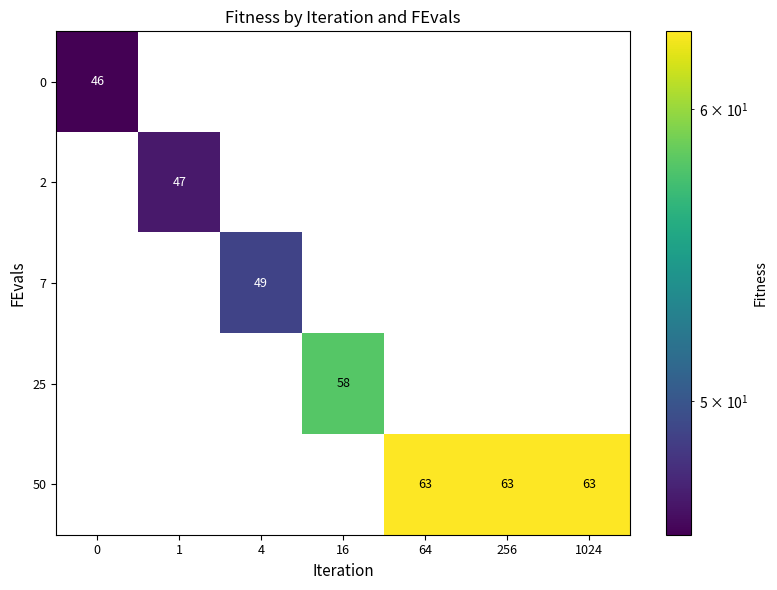

At how many categories does at least one series exceed 23?

7